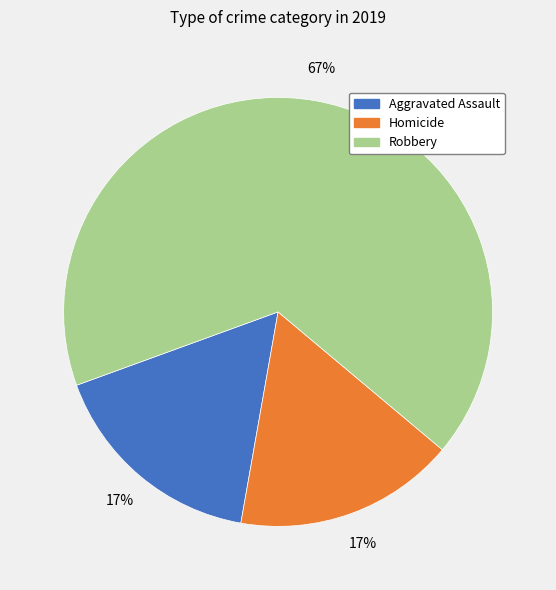

To the nearest percent, what is the difference between the largest and smallest slice percentages?

50%